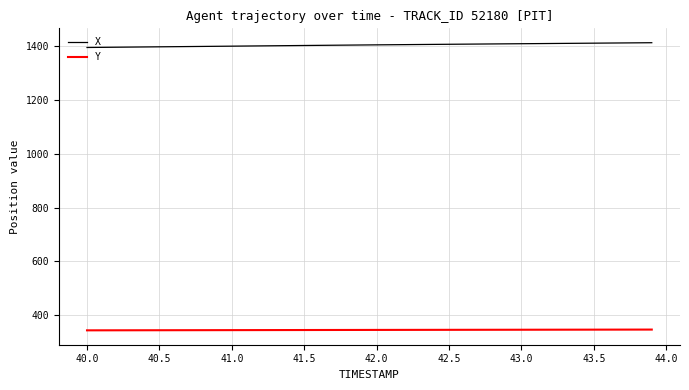

What is the minimum value shown in the chart?

343.7